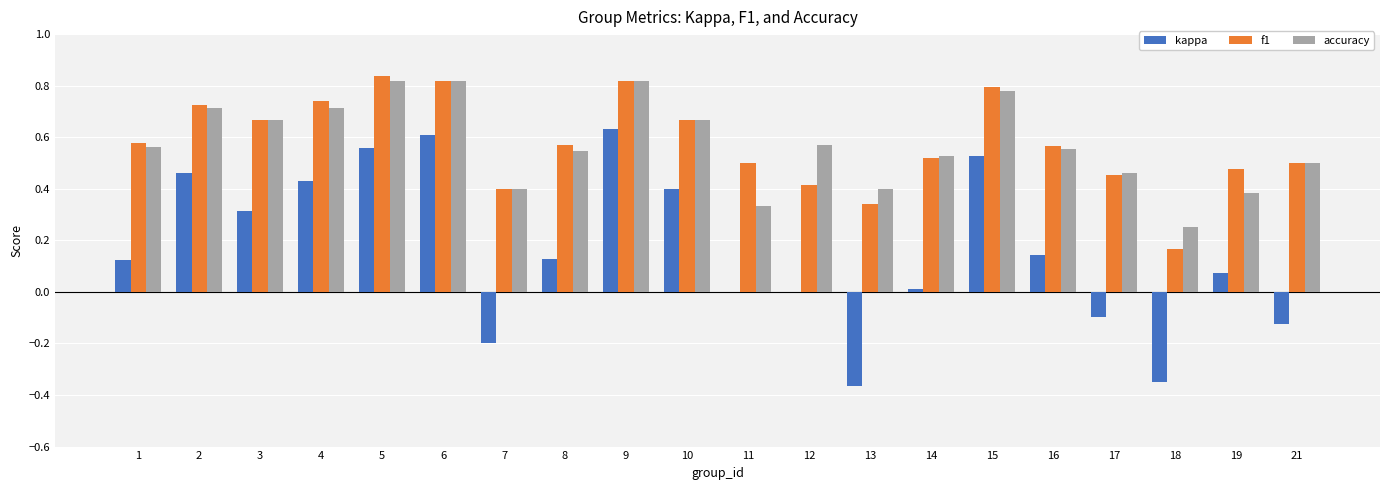

True or false: f1 has a value of 1.2 at 2.

False